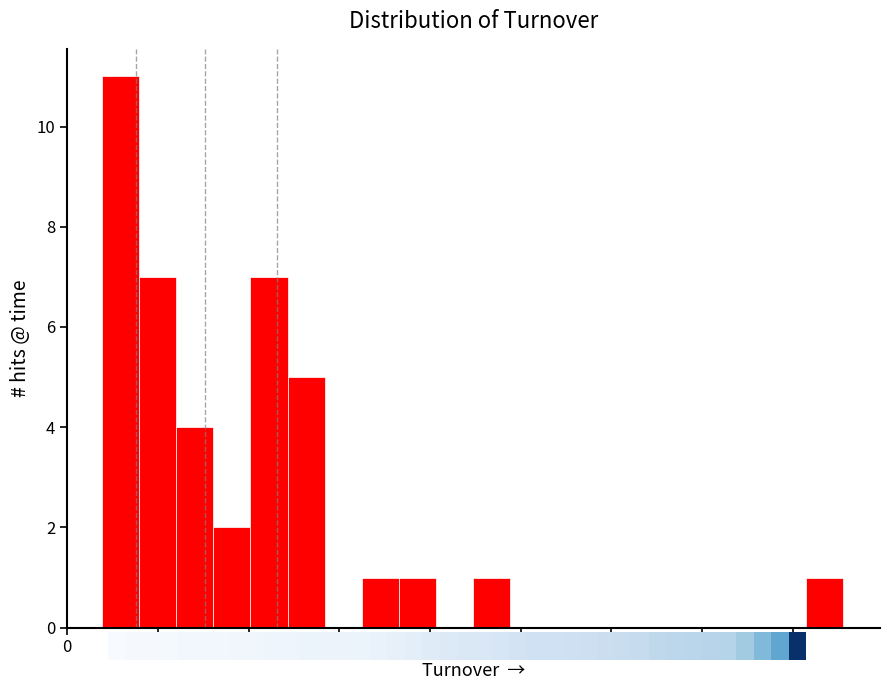

Reading left to right, transcribe this chart: for each bar, give the range it covers on the x-axis and its height. Neither the bar edges nor the heights are printed on the chart, so give them approximately, as read against the axes.

0.8 to 1.6: 11
1.6 to 2.4: 7
2.4 to 3.2: 4
3.2 to 4.0: 2
4.0 to 4.8: 7
4.8 to 5.6: 5
5.6 to 6.4: 0
6.4 to 7.4: 1
7.4 to 8.2: 1
8.2 to 9.0: 0
9.0 to 9.8: 1
9.8 to 10.6: 0
10.6 to 11.4: 0
11.4 to 12.2: 0
12.2 to 13.0: 0
13.0 to 13.8: 0
13.8 to 14.6: 0
14.6 to 15.4: 0
15.4 to 16.2: 0
16.2 to 17.2: 1